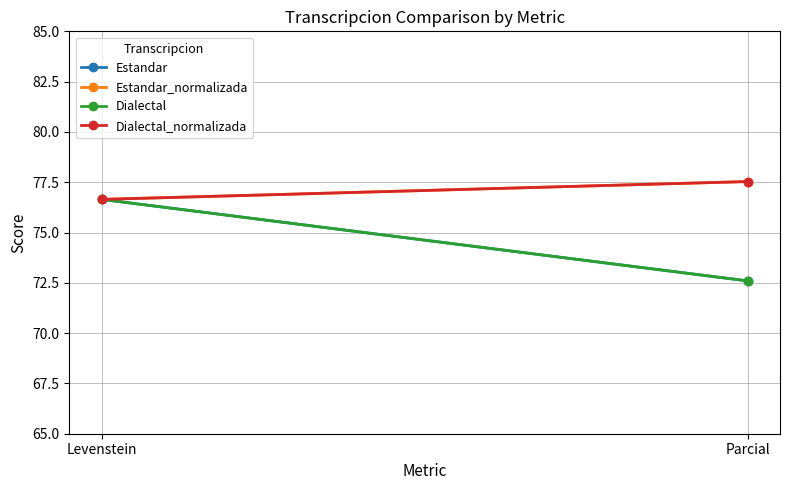

What is the difference between the Estandar_normalizada values at Parcial and Levenstein?

0.9